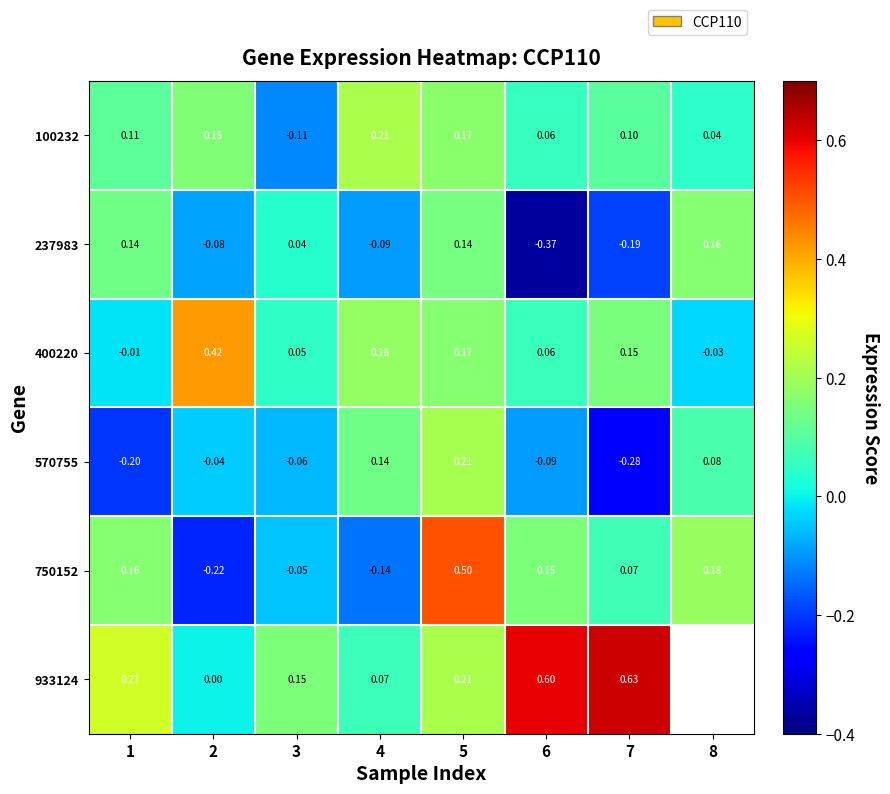

What is the spread (max minus min) of values at 2?

0.6